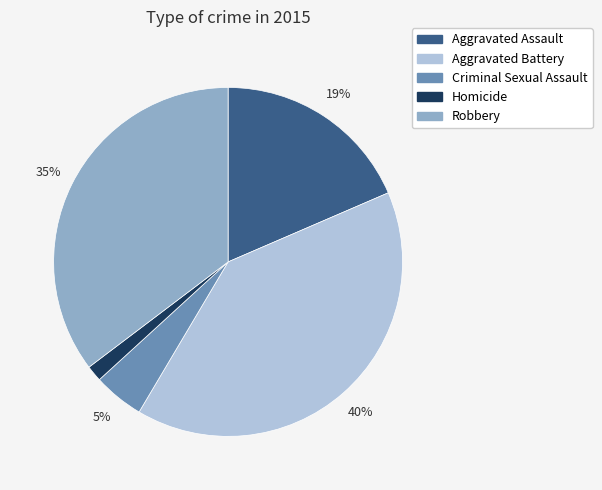

Is it true that Criminal Sexual Assault is 5% of the pie?

True